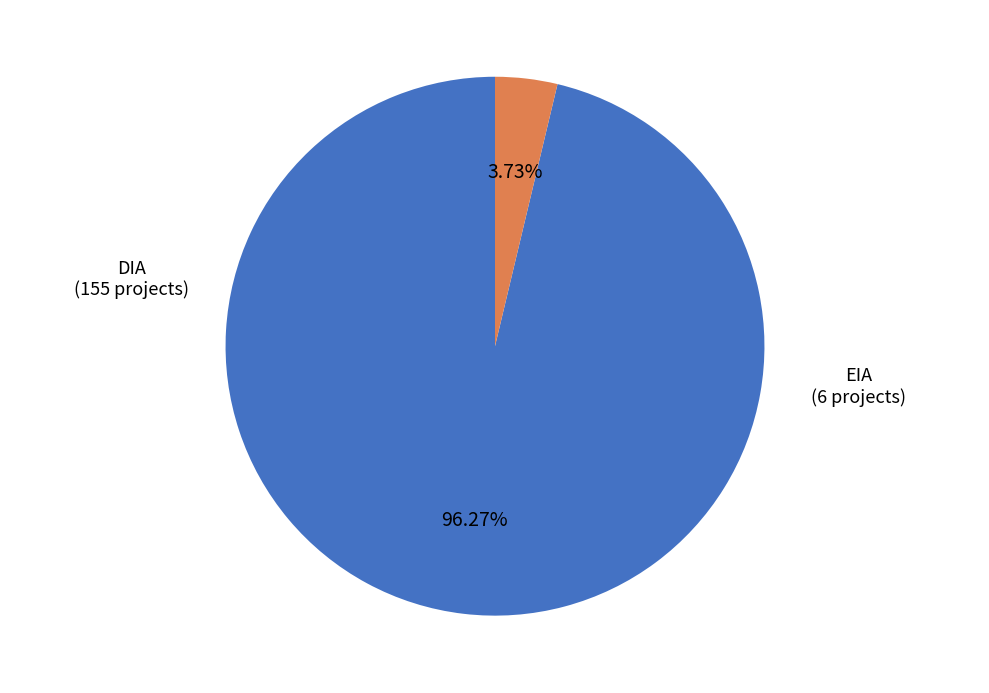

Is there any slice that represents more than half of the pie?

Yes